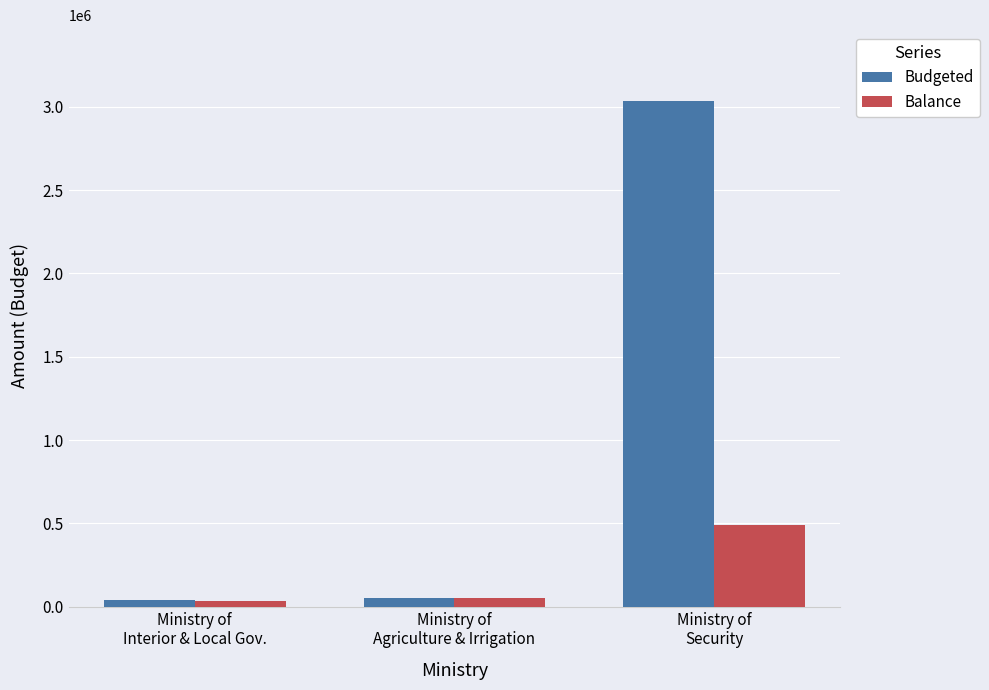

What is the difference between the maximum and minimum values in the Budgeted series?

2995068